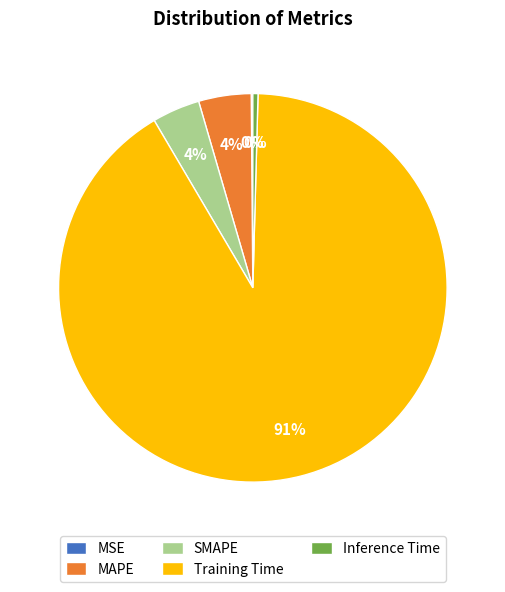

To the nearest percent, what is the combined percentage of Inference Time and Training Time?

92%